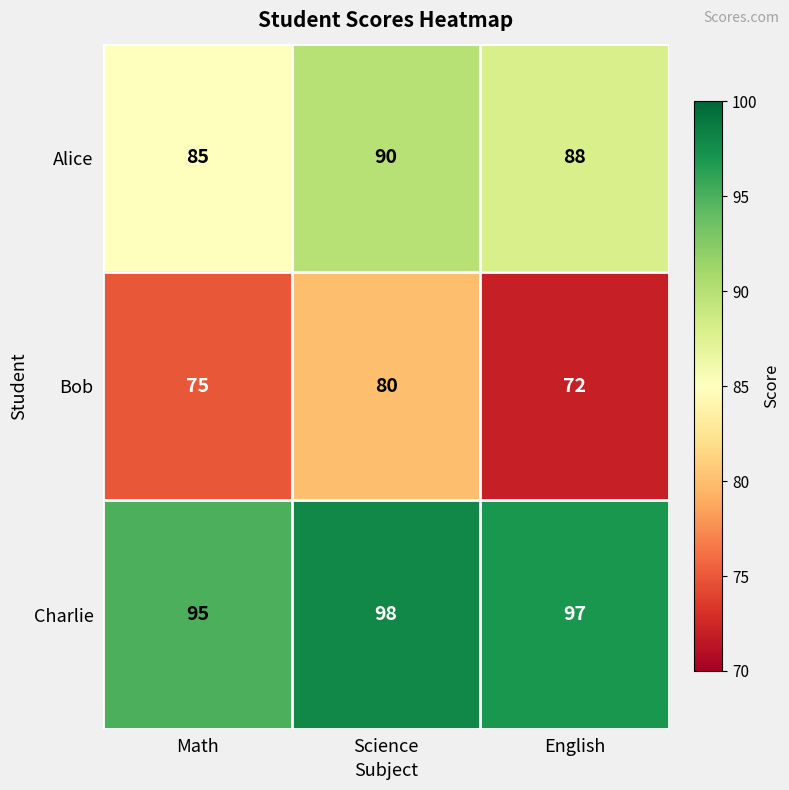

The Alice series shows 59 at Science. True or false?

False